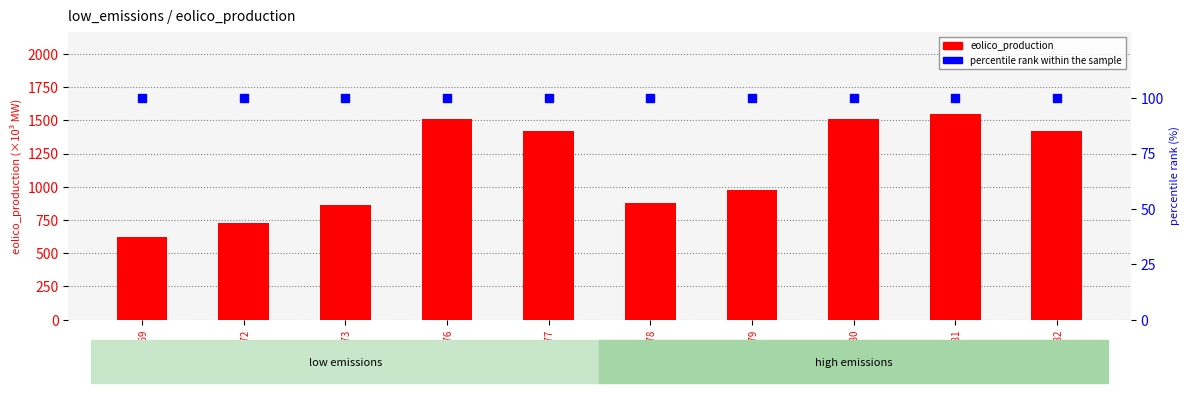

Which series reaches the maximum Y coordinate?

eolico_production